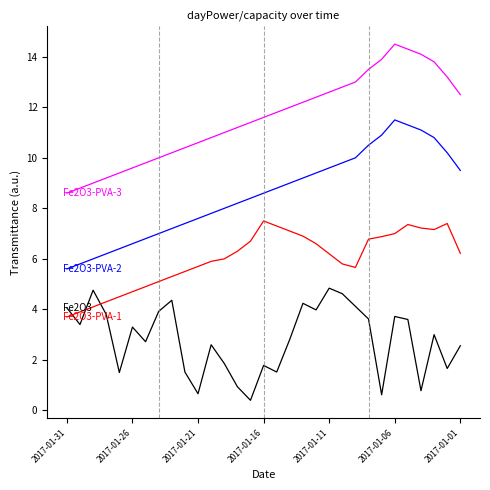

What position from the left is 2017-01-21?

21